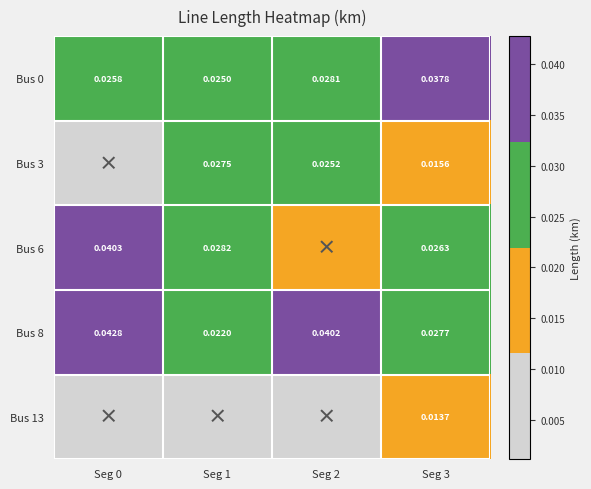

Rank the series by their maximum value, from lowest to highest.

Bus 13, Bus 3, Bus 0, Bus 6, Bus 8